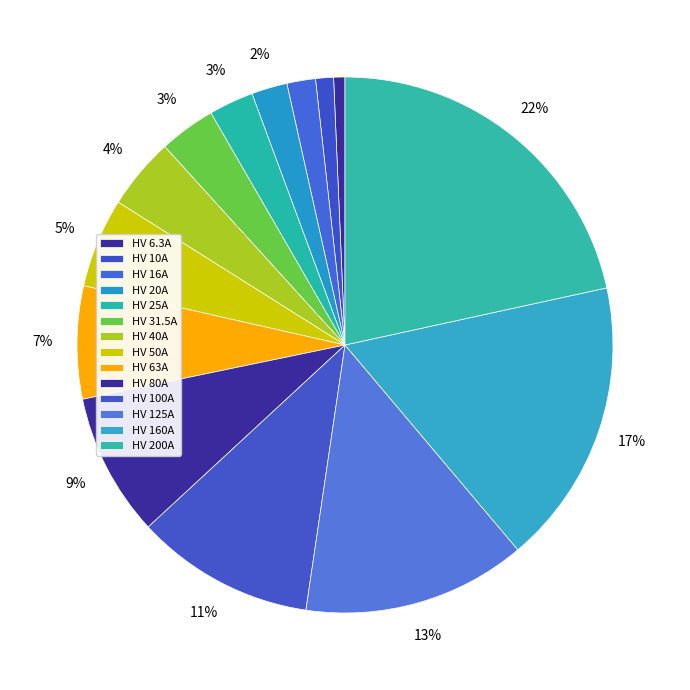

What percentage is the HV 31.5A slice, to the nearest percent?

3%